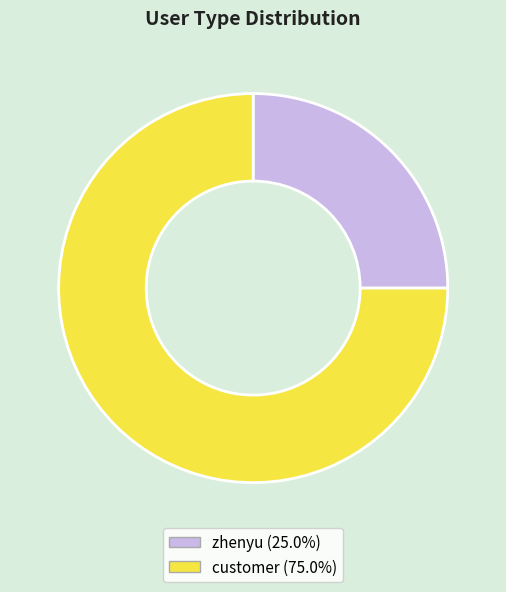

Which slice is the smallest?

zhenyu